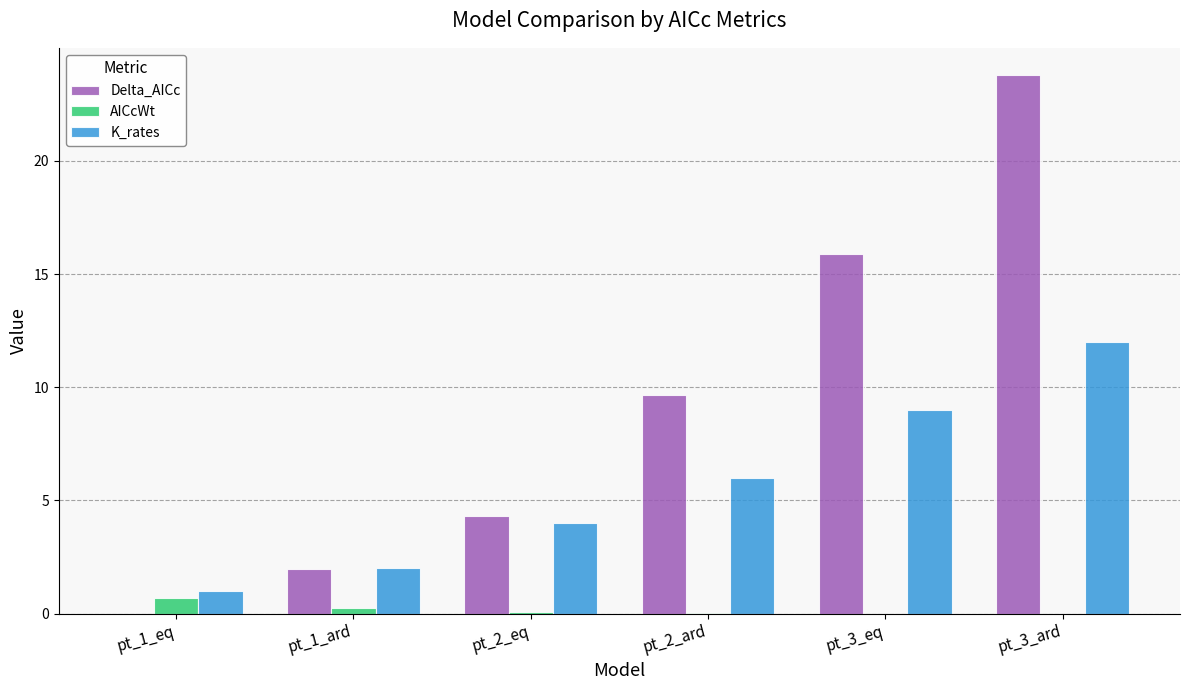

The AICcWt series shows 0.0 at pt_3_eq. True or false?

True